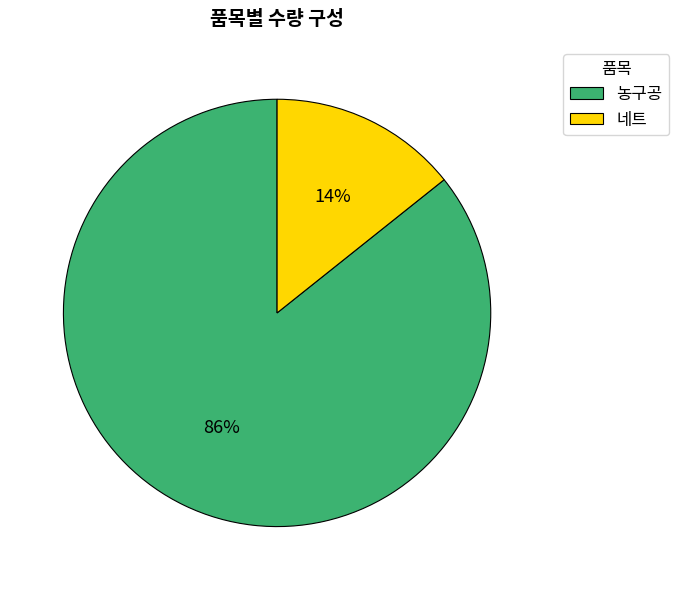

Is it true that 농구공 is 99% of the pie?

False